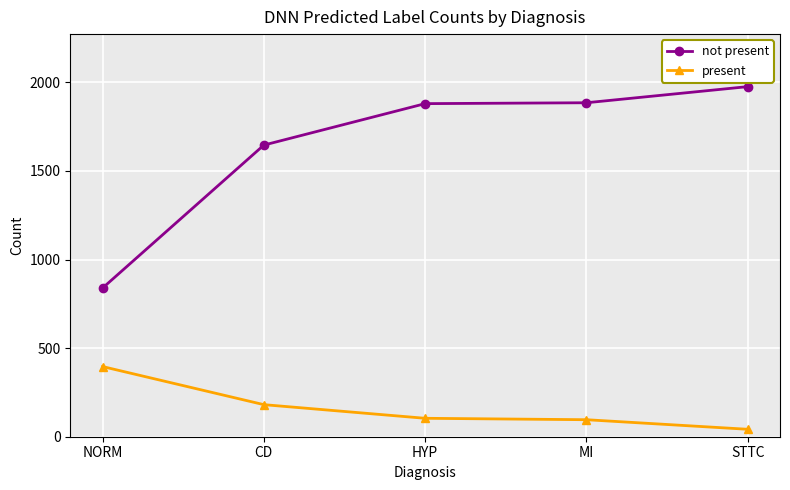

Rank the series by their maximum value, from lowest to highest.

present, not present